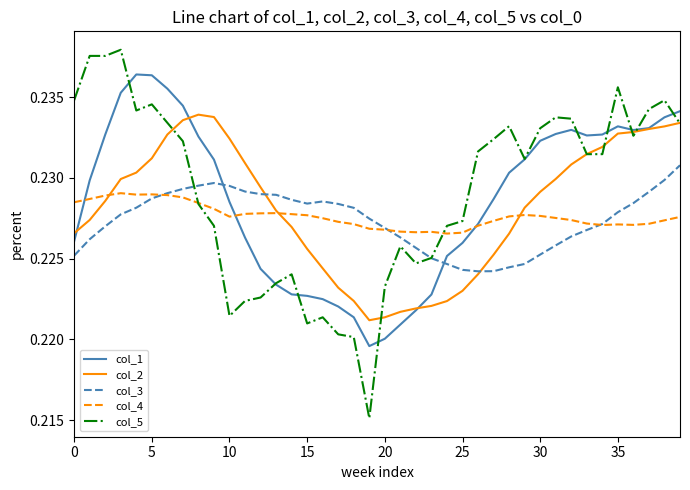

Rank the series by their maximum value, from lowest to highest.

col_4, col_3, col_2, col_1, col_5